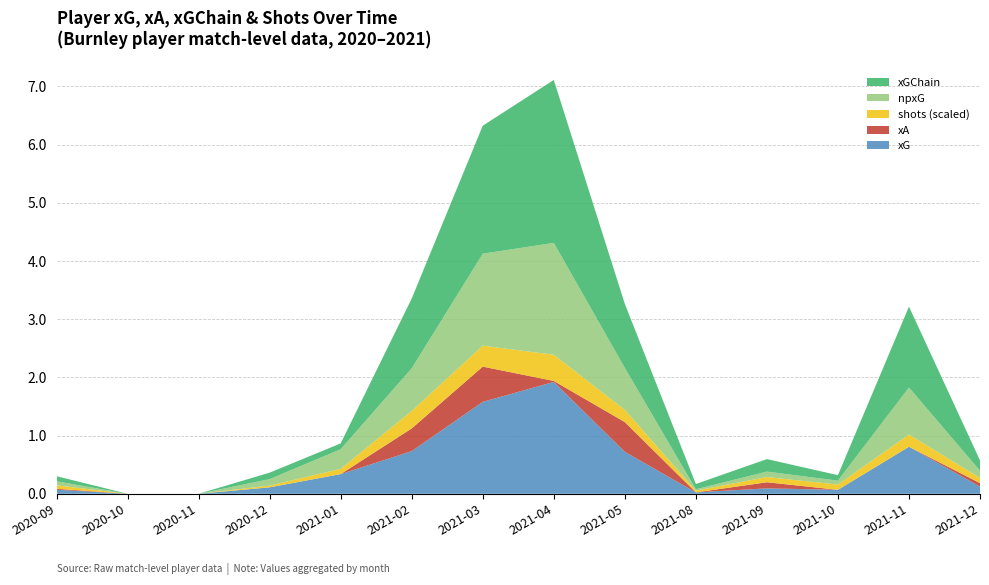

Reading left to right, list all the values displayed in this chart.

xG: 2020-09=0.1	2020-10=0.0	2020-11=0.0	2020-12=0.1	2021-01=0.3	2021-02=0.7	2021-03=1.6	2021-04=1.9	2021-05=0.7	2021-08=0.0	2021-09=0.1	2021-10=0.1	2021-11=0.8	2021-12=0.1
npxG: 2020-09=0.1	2020-10=0.0	2020-11=0.0	2020-12=0.1	2021-01=0.3	2021-02=0.7	2021-03=1.6	2021-04=1.9	2021-05=0.7	2021-08=0.0	2021-09=0.1	2021-10=0.1	2021-11=0.8	2021-12=0.1
xGChain: 2020-09=0.1	2020-10=0.0	2020-11=0.0	2020-12=0.1	2021-01=0.1	2021-02=1.2	2021-03=2.2	2021-04=2.8	2021-05=1.1	2021-08=0.1	2021-09=0.2	2021-10=0.1	2021-11=1.4	2021-12=0.2
xA: 2020-09=0.0	2020-10=0.0	2020-11=0.0	2020-12=0.0	2021-01=0.0	2021-02=0.4	2021-03=0.6	2021-04=0.0	2021-05=0.5	2021-08=0.0	2021-09=0.1	2021-10=0.0	2021-11=0.0	2021-12=0.1
shots: 2020-09=2.0	2020-10=0.0	2020-11=0.0	2020-12=1.0	2021-01=3.0	2021-02=10.0	2021-03=12.0	2021-04=15.0	2021-05=7.0	2021-08=1.0	2021-09=3.0	2021-10=3.0	2021-11=7.0	2021-12=3.0